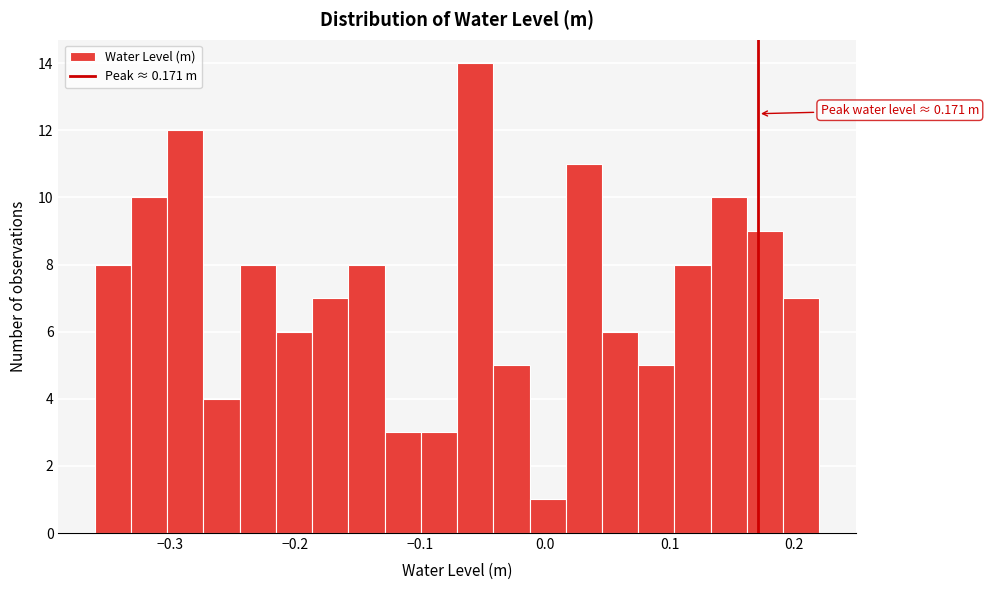

Around what value on the x-axis is the tallest bar? Give the approximate position of its centre, as read against the axis.

-0.06